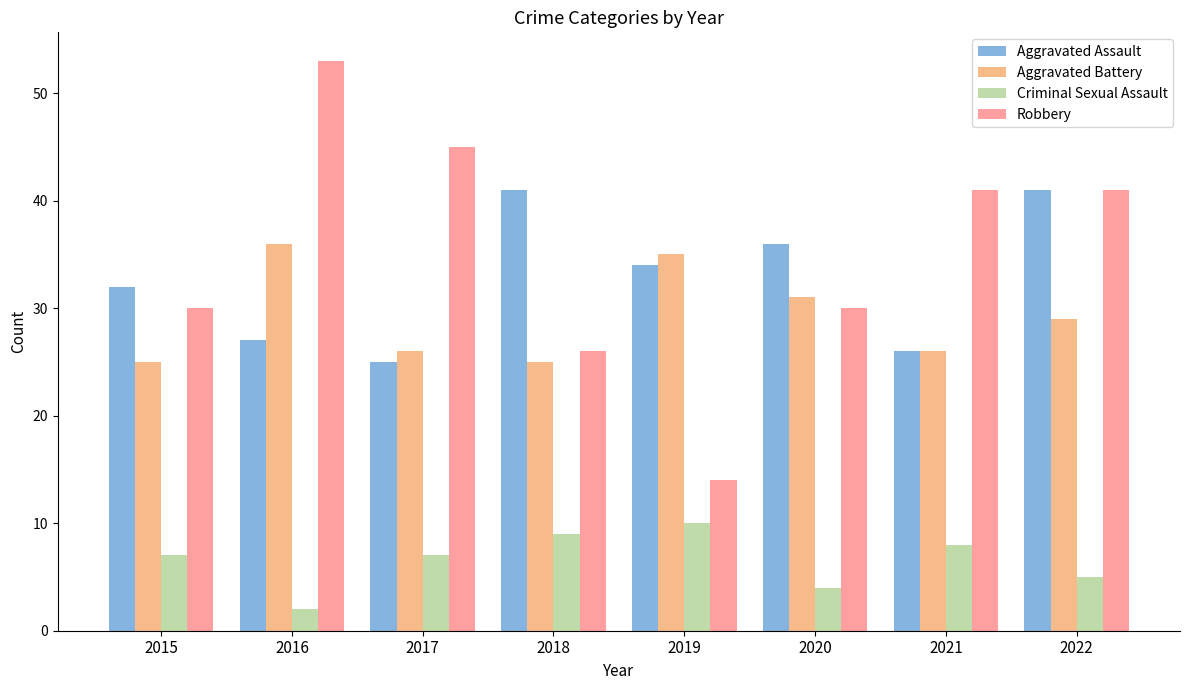

Which series has the largest total across all categories?

Robbery